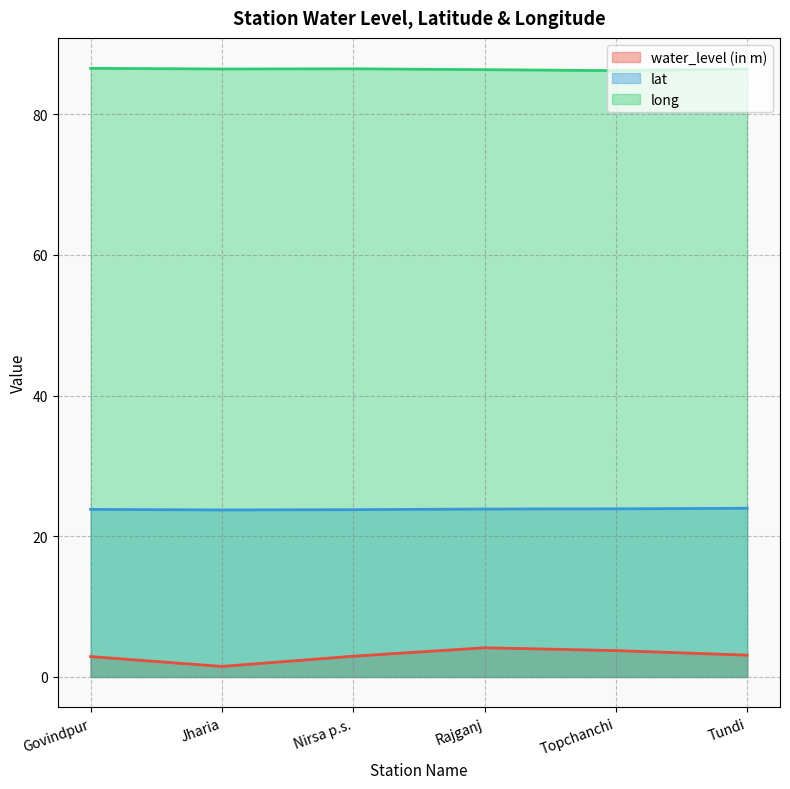

Is it true that long equals 86.4 at Jharia?

True